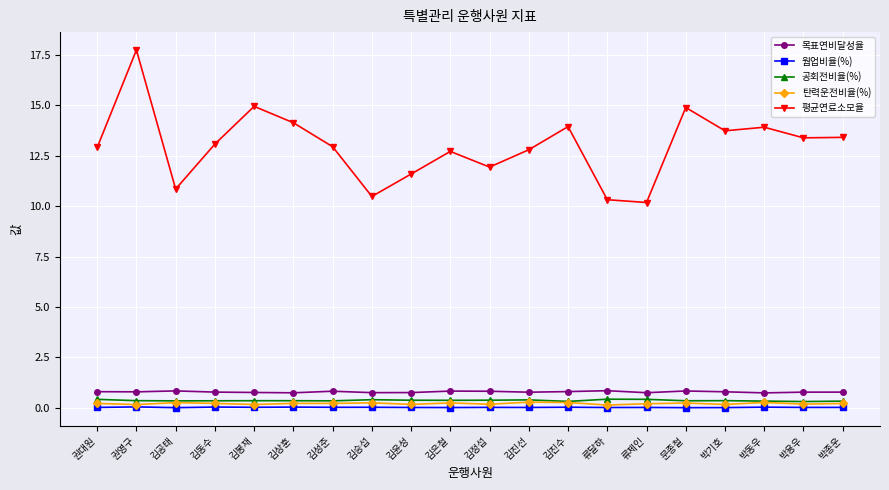

At which category does 평균연료소모율 reach its first local valley?

김공태